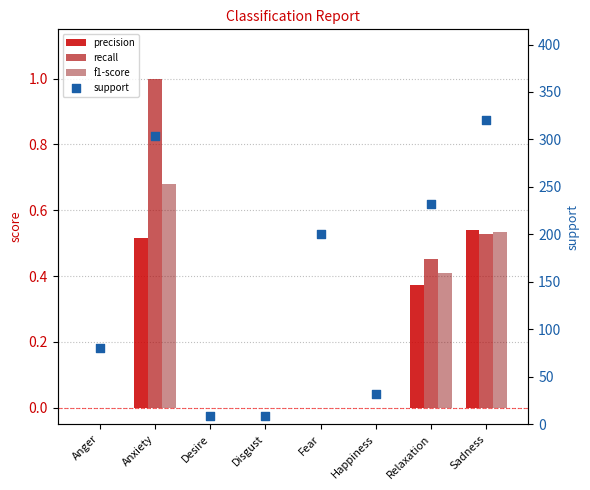

At which category is the sum across all series the highest?

Sadness